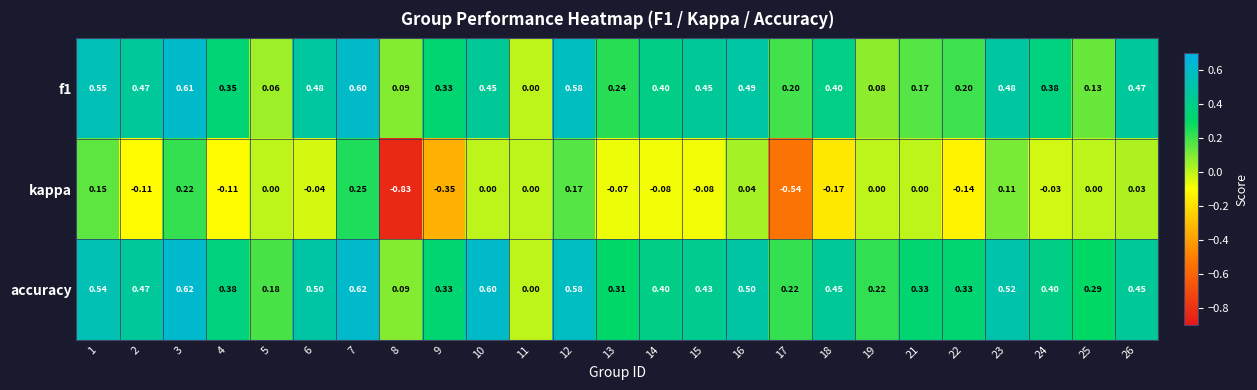

How many values in the kappa series are below 0?

12